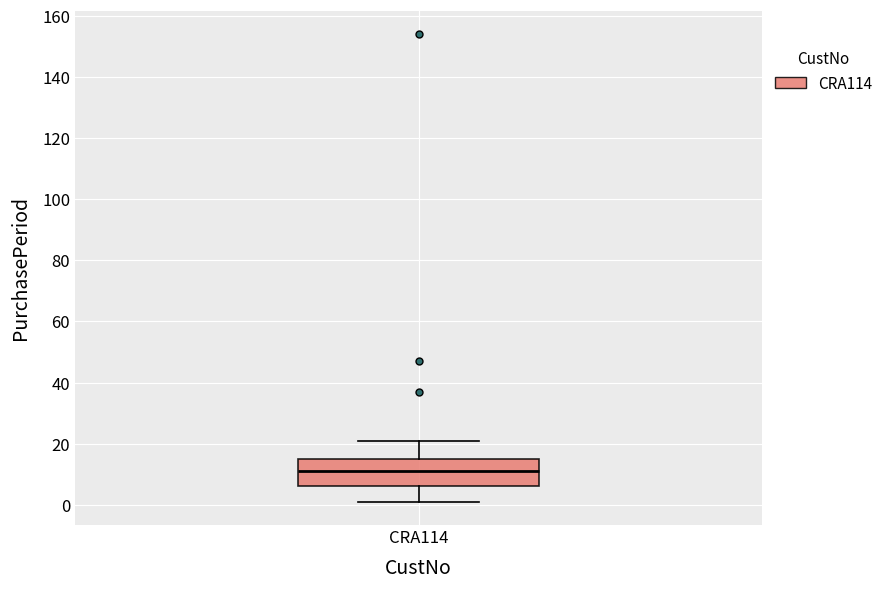

Transcribe this box plot: give where the median line is, the range the box spans, and where the two whiskers end, as read against the y-axis. The values are not printed on the chart, so give them approximately, as read against the axis.

median 12, box 6 to 16, whiskers 2 to 22